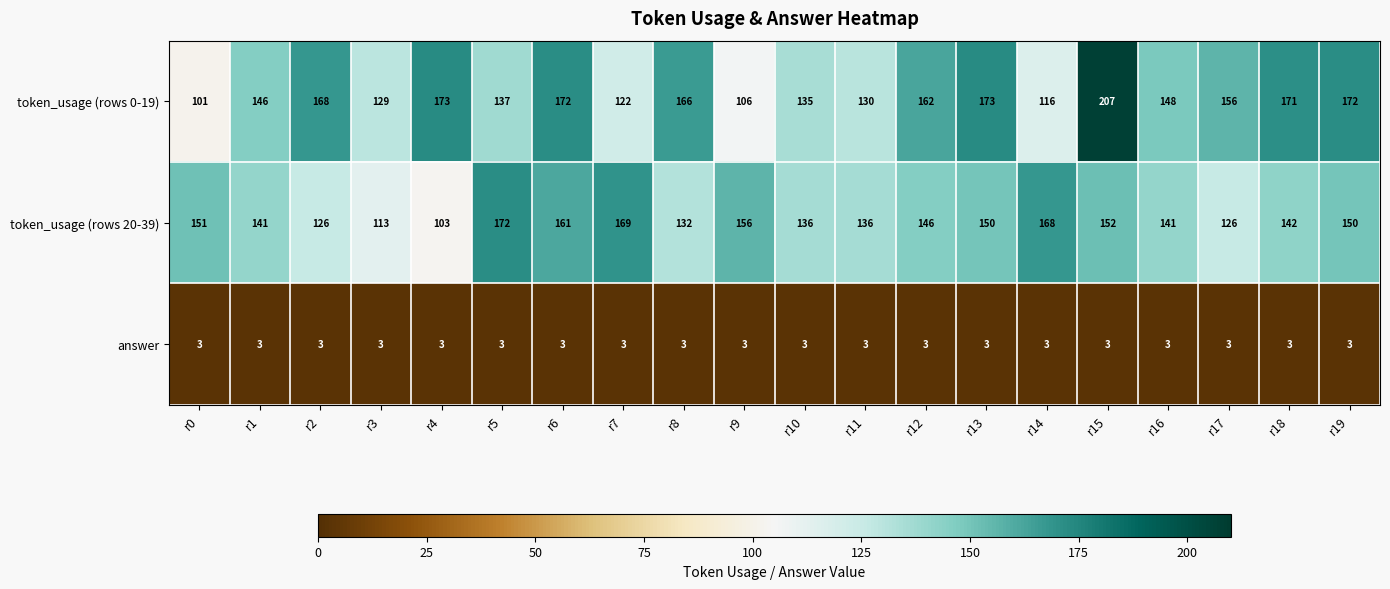

Is it true that token_usage (rows 20-39) equals 66 at r9?

False